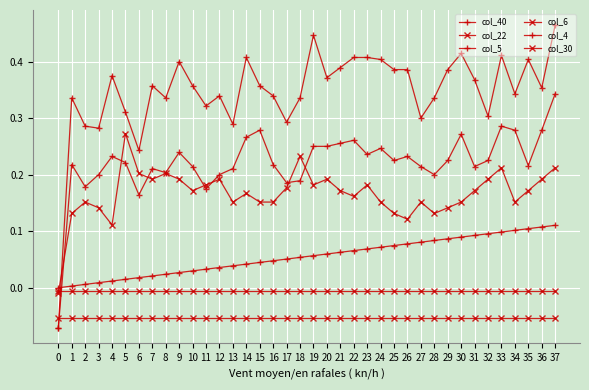

Does the chart have visible grid lines?

Yes